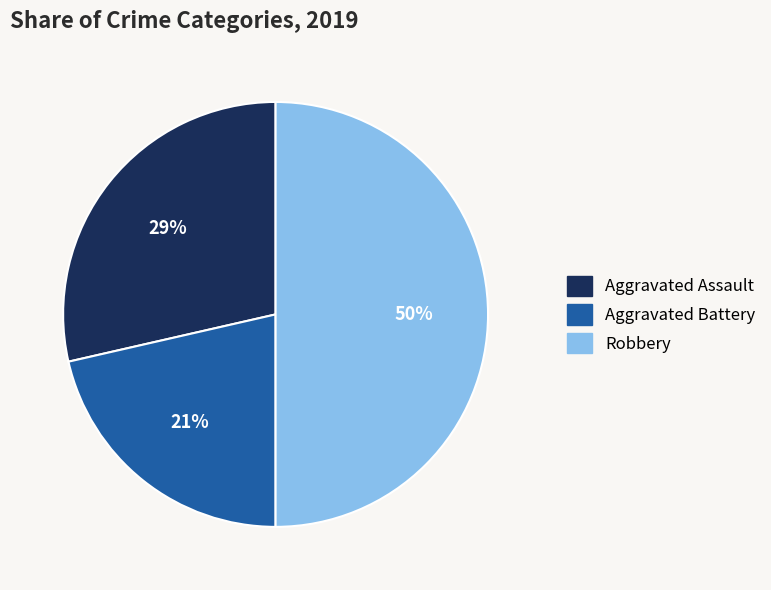

To the nearest percent, what is the average slice percentage?

33%